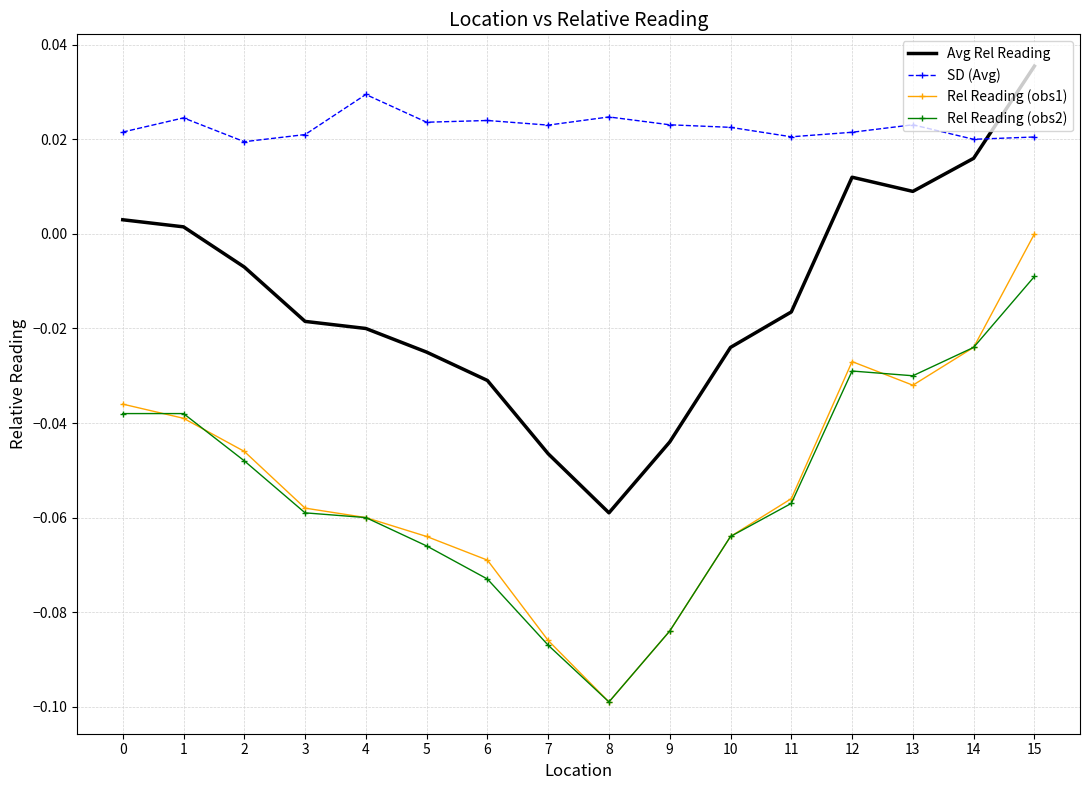

How many values in Rel Reading (obs1) are below zero?

15